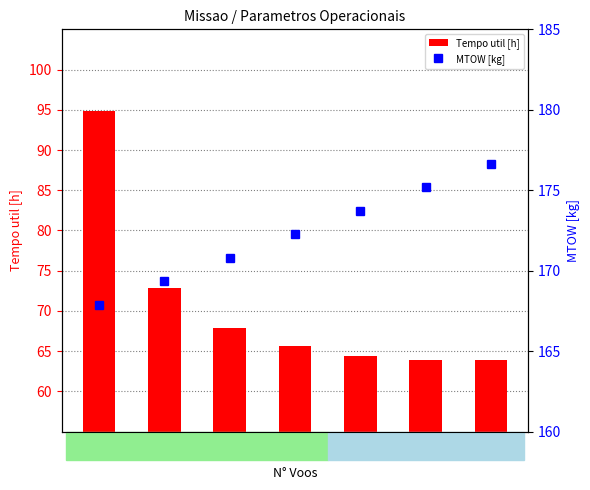

Reading left to right, extract all data points from this chart.

Tempo util [h]: 858=94.9	313=72.8	185=67.9	127=65.7	93=64.4	78=63.9	78=63.9
MTOW [kg]: 858=167.9	313=169.3	185=170.8	127=172.2	93=173.7	78=175.2	78=176.7